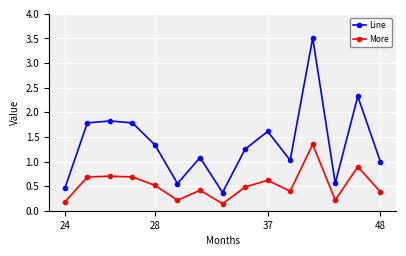

What is the value of the Line point at the 12th from the left?

3.5